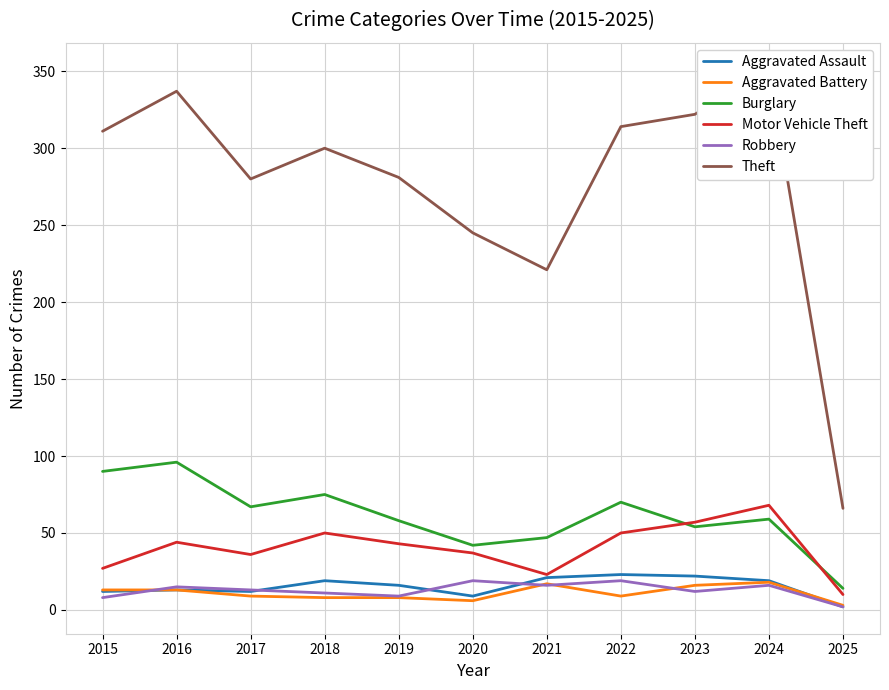

What is the sum of the Aggravated Battery values at 2016 and 2015?

26